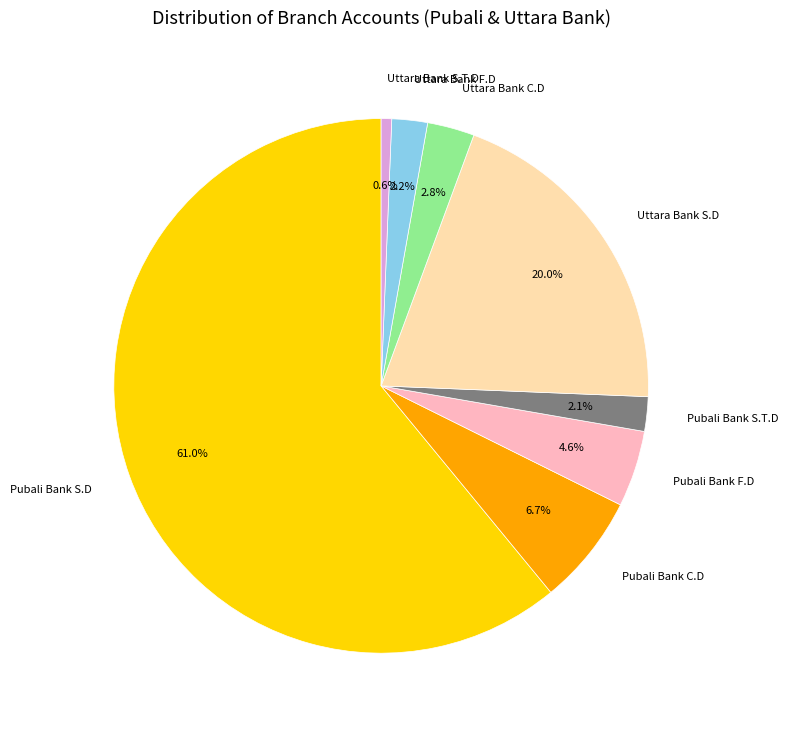

What percentage is NOT represented by Uttara Bank F.D?

97.8%